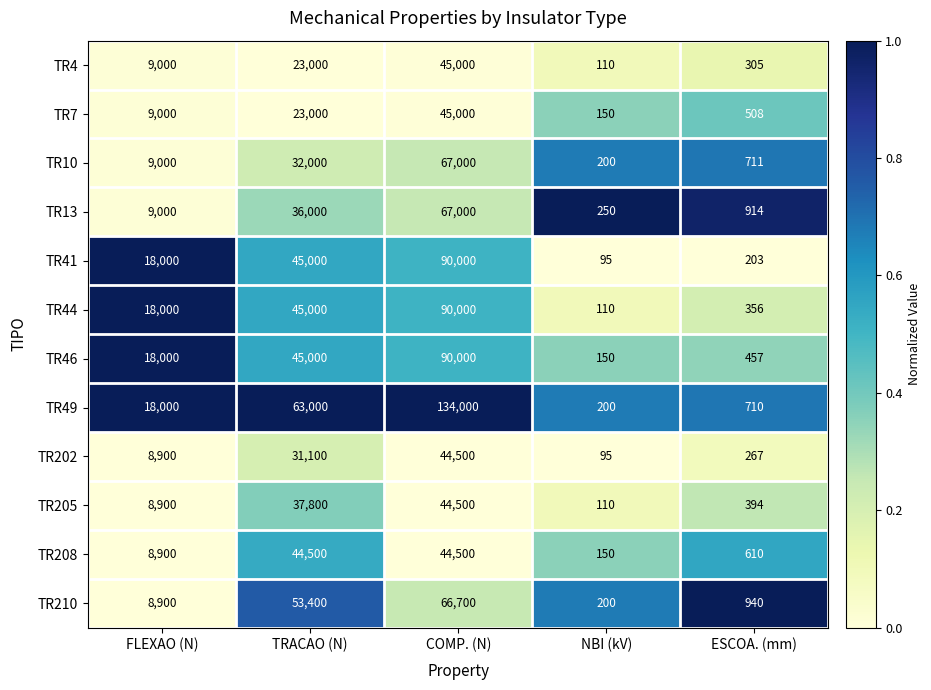

What is the difference between the maximum and minimum values in the TR7 series?

44850